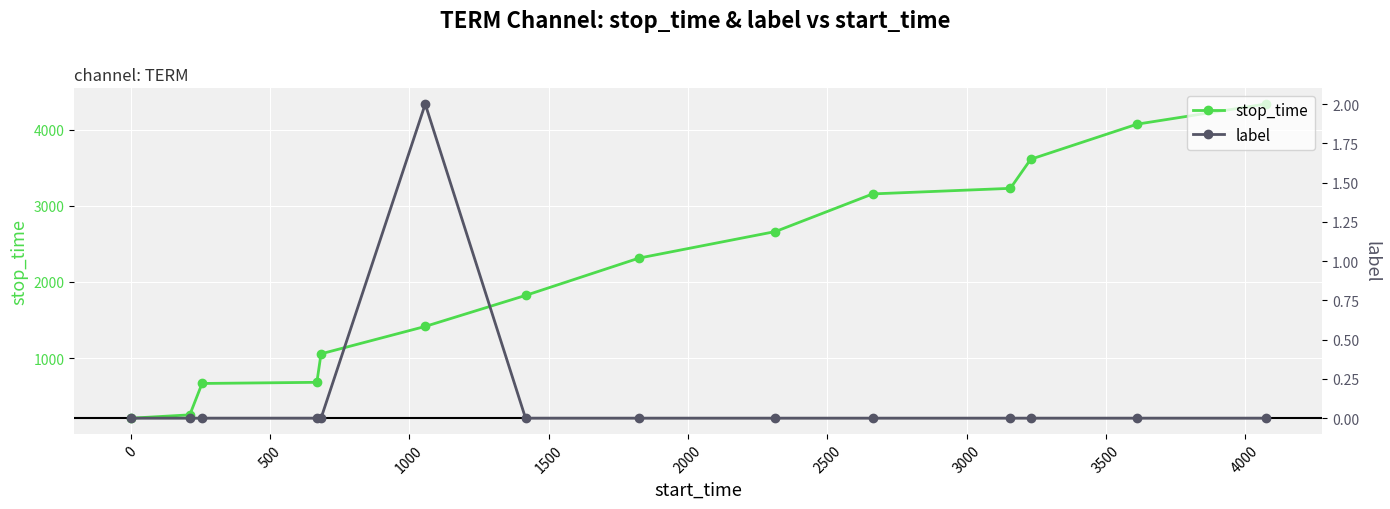

Which series has the largest range (max minus min)?

stop_time